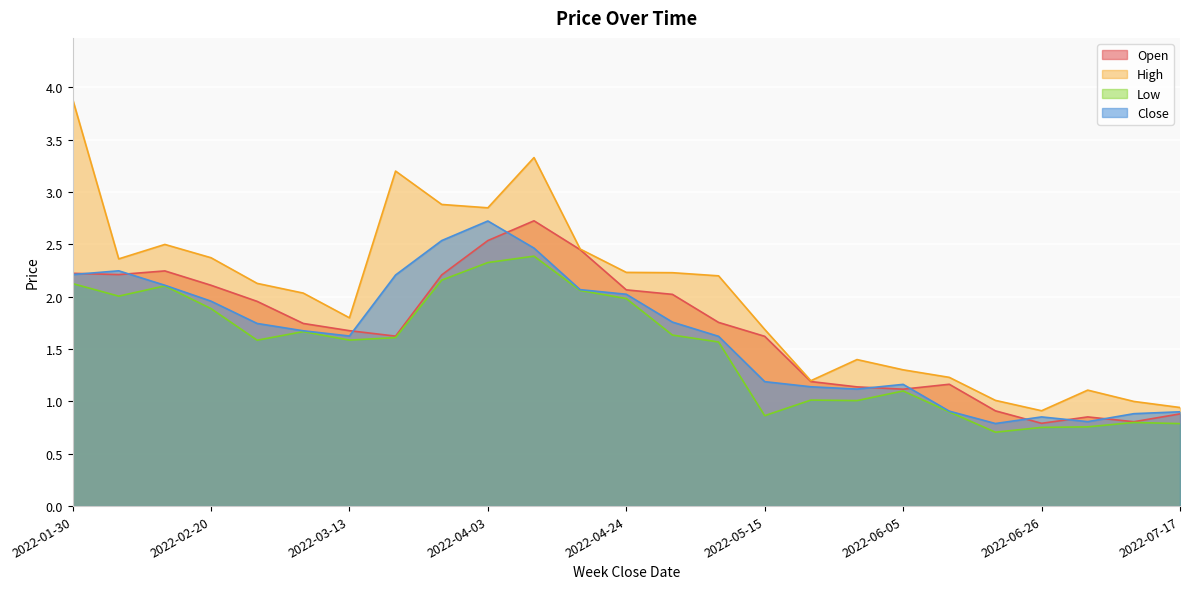

Does the chart display data point markers on the line(s)?

No